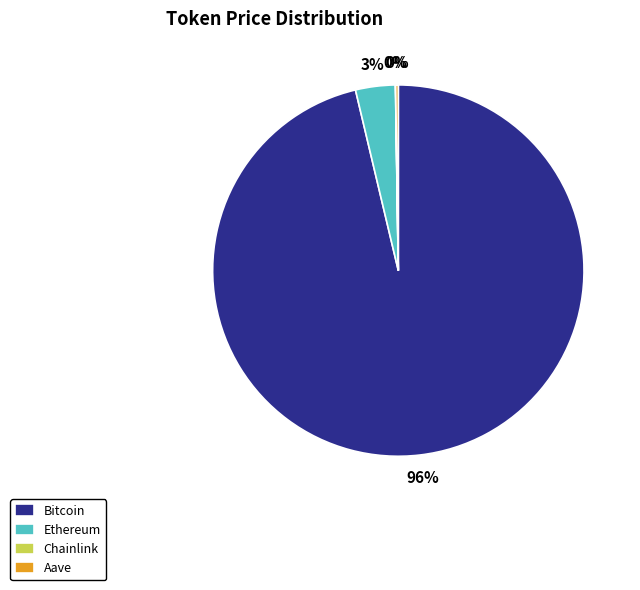

Is it true that Bitcoin is 88% of the pie?

False